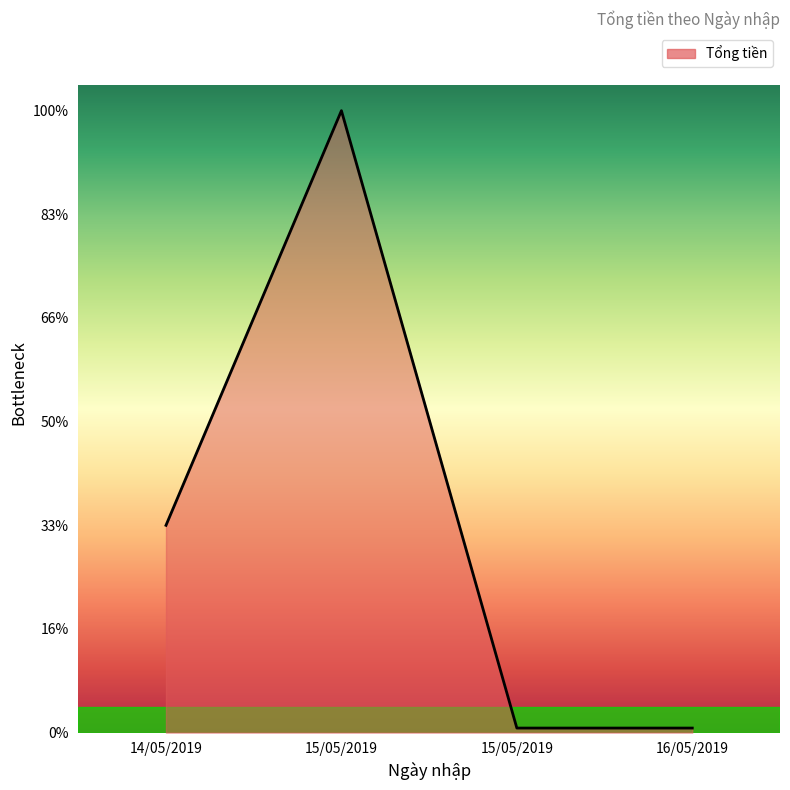

What is the ratio of the value at 15/05/2019 to the value at 16/05/2019?

1.0